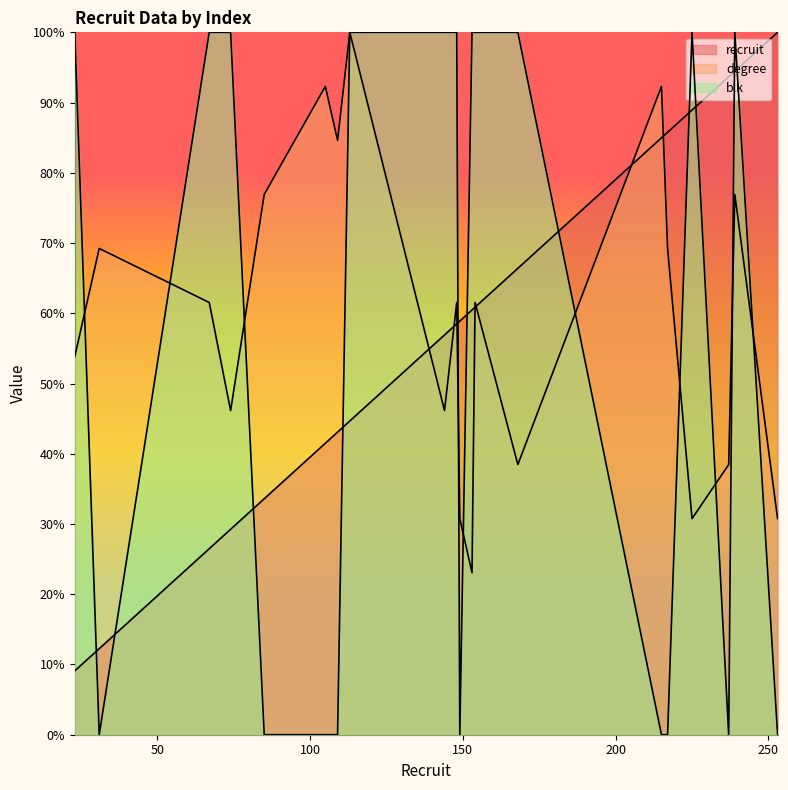

In blk, how many points are higher than both neighbors (excluding endpoints)?

2